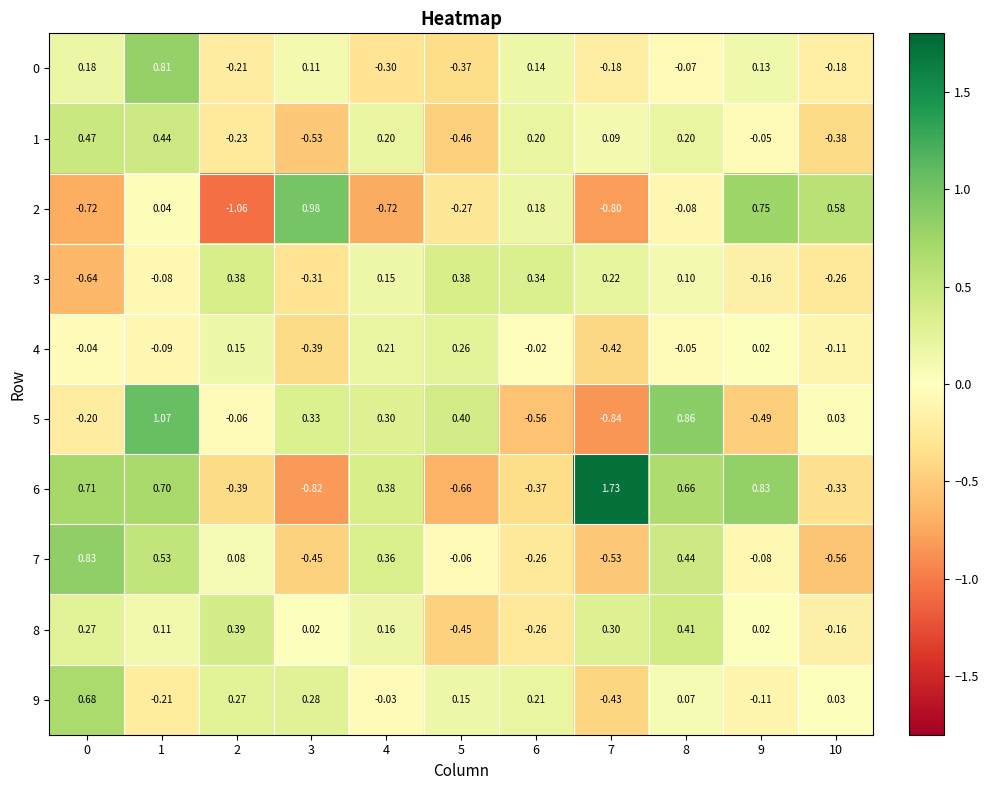

Is the value of 2 at 5 greater than the value of 7 at 7?

Yes